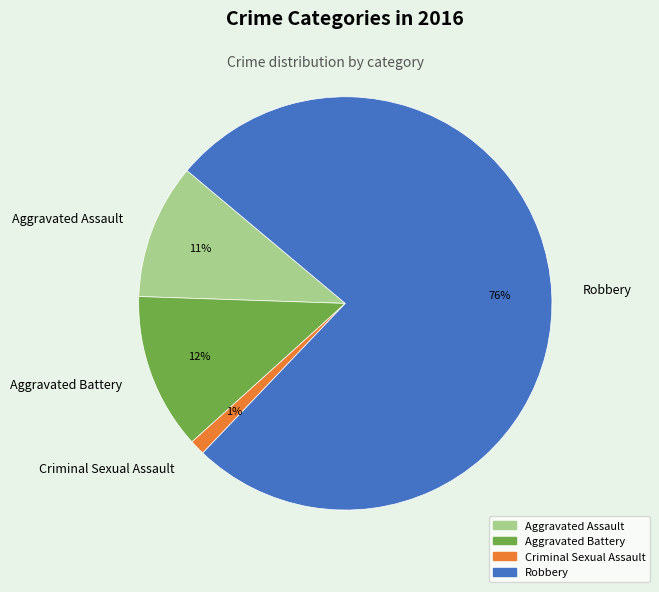

What percentage is the Aggravated Battery slice, to the nearest percent?

12%